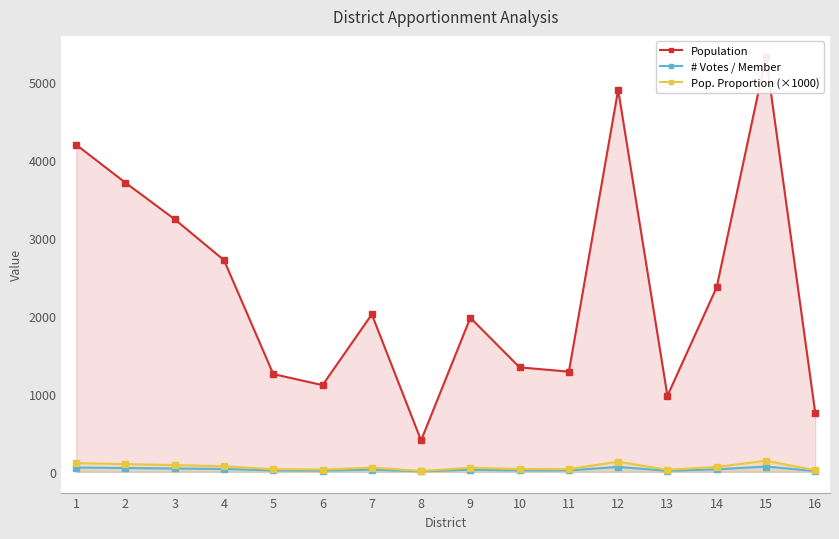

What is the value of the Population point at the 7th from the left?

2020.0